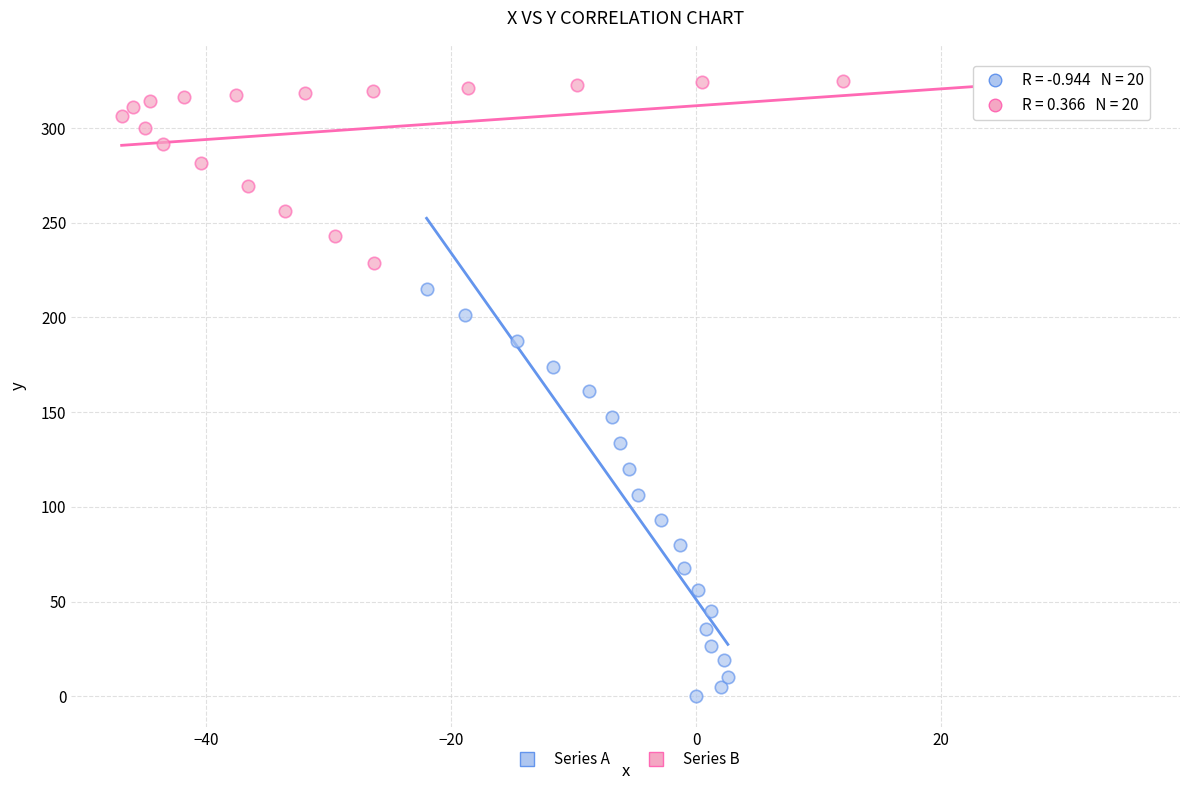

Which series reaches the minimum Y coordinate?

Series A